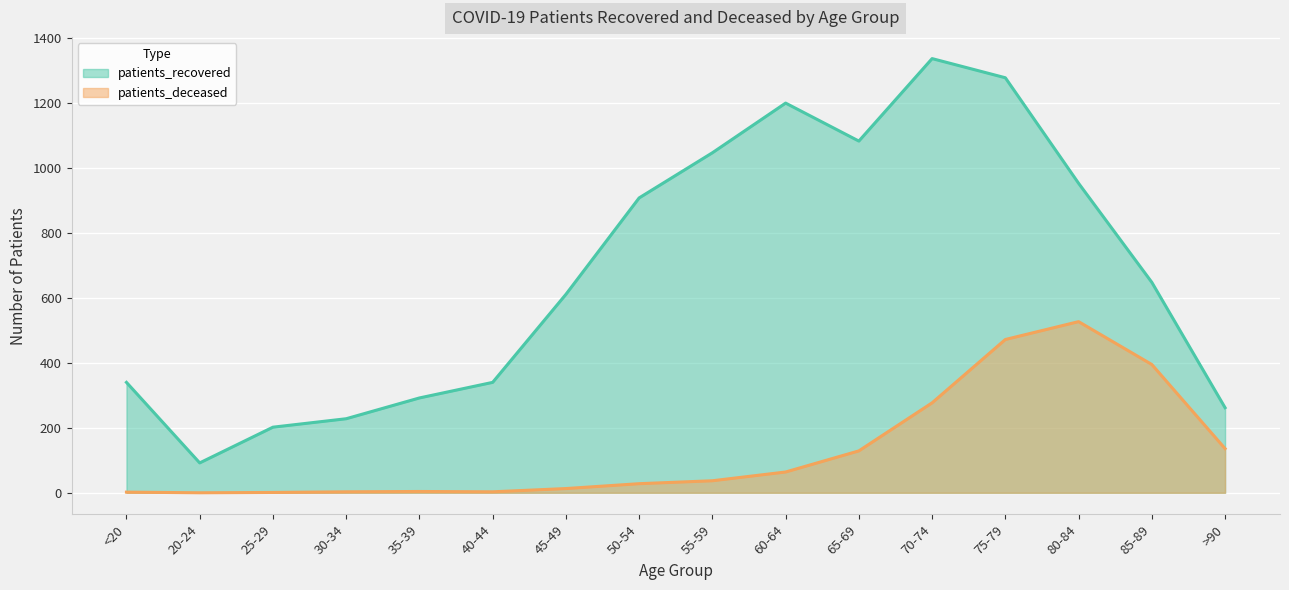

How many lines are shown in the chart?

2